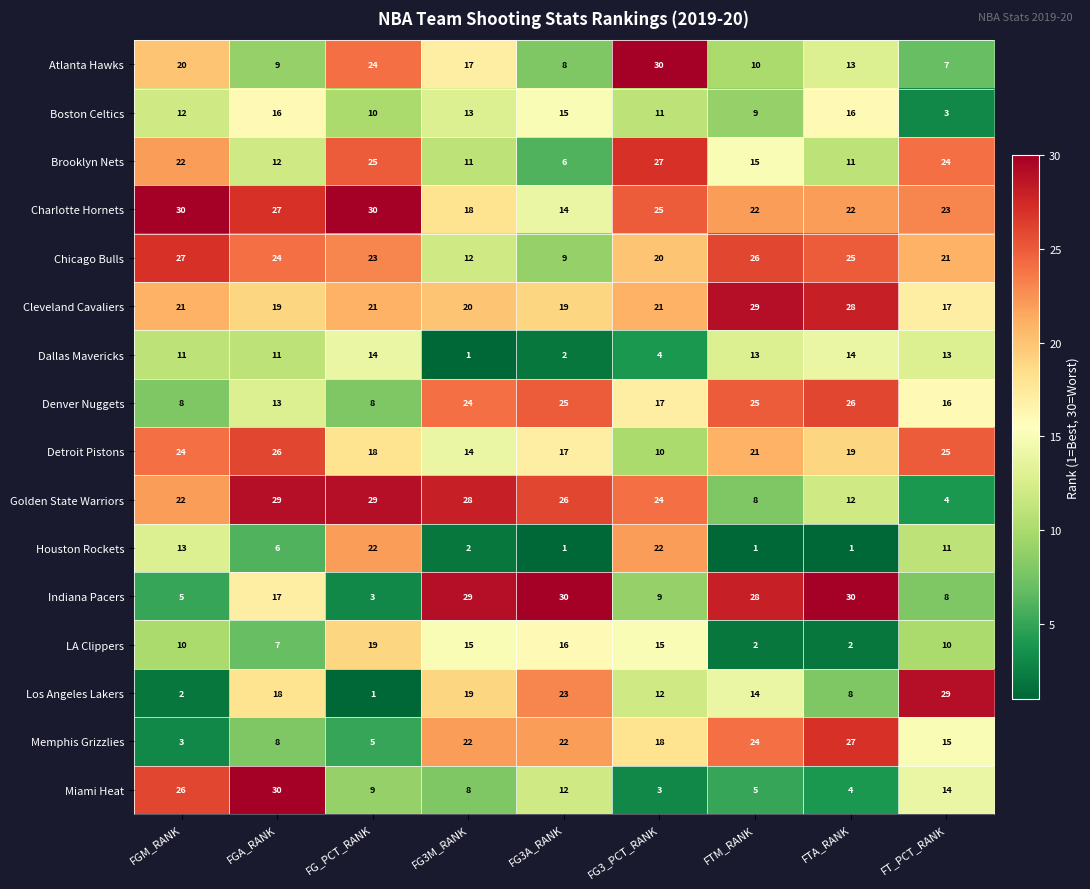

Rank the series at FT_PCT_RANK from lowest to highest value.

Boston Celtics, Golden State Warriors, Atlanta Hawks, Indiana Pacers, LA Clippers, Houston Rockets, Dallas Mavericks, Miami Heat, Memphis Grizzlies, Denver Nuggets, Cleveland Cavaliers, Chicago Bulls, Charlotte Hornets, Brooklyn Nets, Detroit Pistons, Los Angeles Lakers